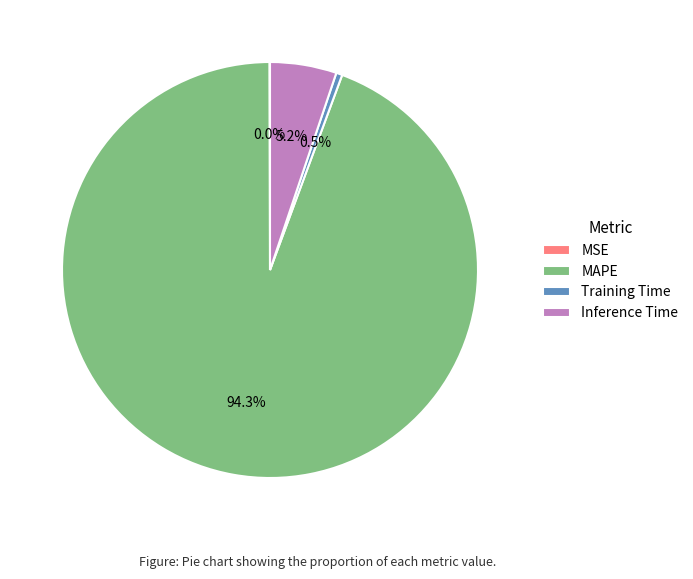

The MAPE slice represents 94% of the pie. True or false?

True